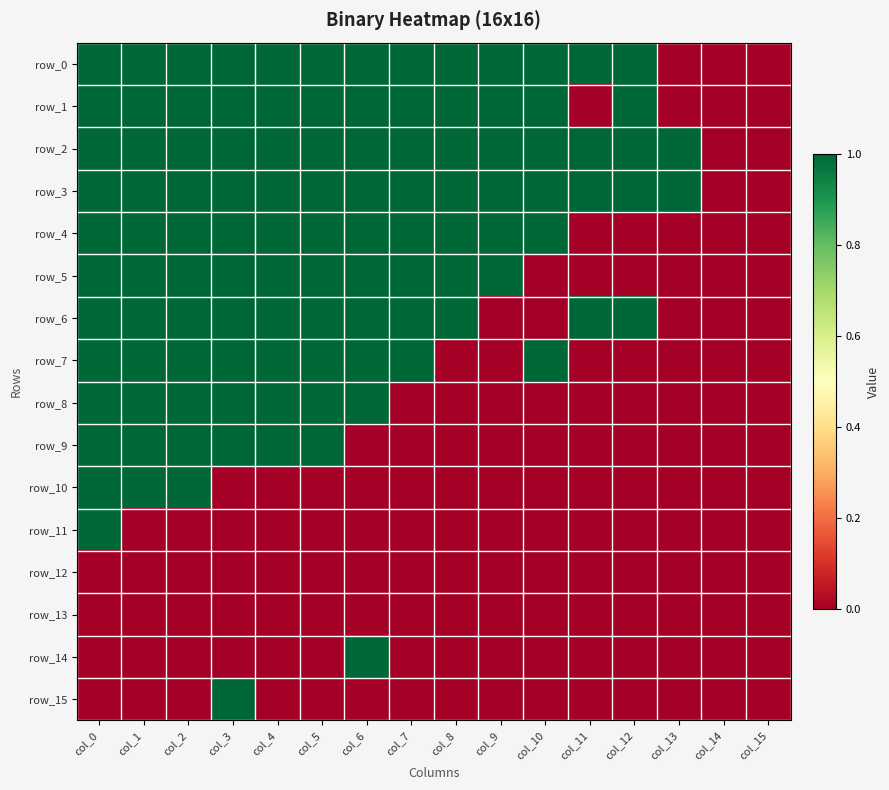

Reading left to right, list all the values displayed in this chart.

row_0: 1	1	1	1	1	1	1	1	1	1	1	1	1	0	0	0
row_1: 1	1	1	1	1	1	1	1	1	1	1	0	1	0	0	0
row_2: 1	1	1	1	1	1	1	1	1	1	1	1	1	1	0	0
row_3: 1	1	1	1	1	1	1	1	1	1	1	1	1	1	0	0
row_4: 1	1	1	1	1	1	1	1	1	1	1	0	0	0	0	0
row_5: 1	1	1	1	1	1	1	1	1	1	0	0	0	0	0	0
row_6: 1	1	1	1	1	1	1	1	1	0	0	1	1	0	0	0
row_7: 1	1	1	1	1	1	1	1	0	0	1	0	0	0	0	0
row_8: 1	1	1	1	1	1	1	0	0	0	0	0	0	0	0	0
row_9: 1	1	1	1	1	1	0	0	0	0	0	0	0	0	0	0
row_10: 1	1	1	0	0	0	0	0	0	0	0	0	0	0	0	0
row_11: 1	0	0	0	0	0	0	0	0	0	0	0	0	0	0	0
row_12: 0	0	0	0	0	0	0	0	0	0	0	0	0	0	0	0
row_13: 0	0	0	0	0	0	0	0	0	0	0	0	0	0	0	0
row_14: 0	0	0	0	0	0	1	0	0	0	0	0	0	0	0	0
row_15: 0	0	0	1	0	0	0	0	0	0	0	0	0	0	0	0